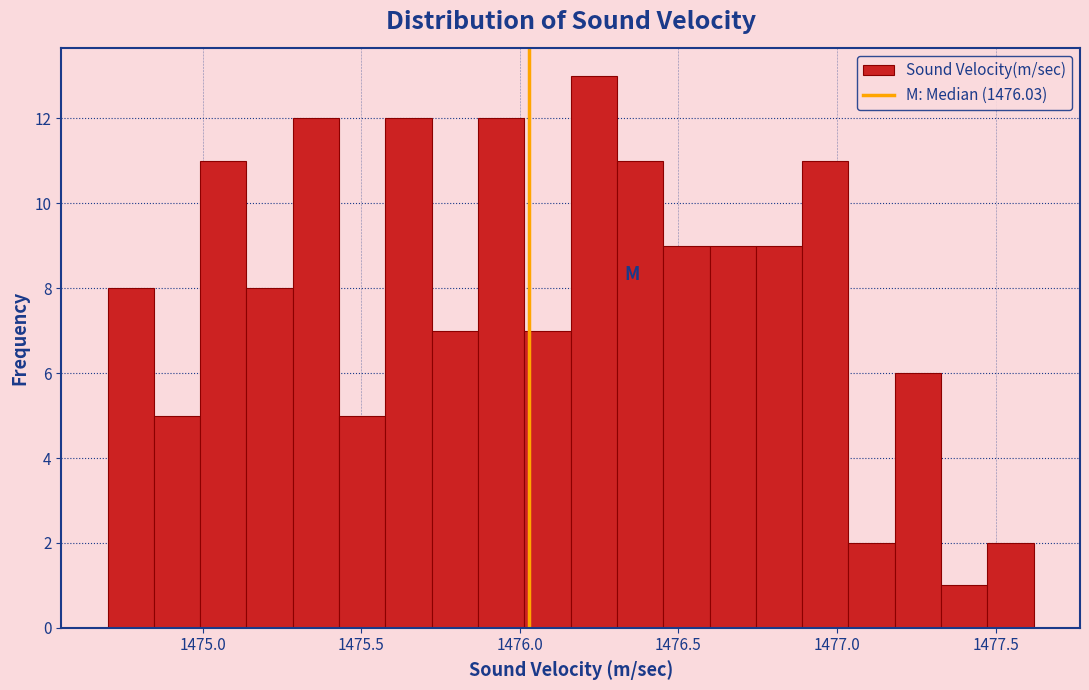

Read against the x-axis, roughly where is the centre of the tallest bar?

1476.25